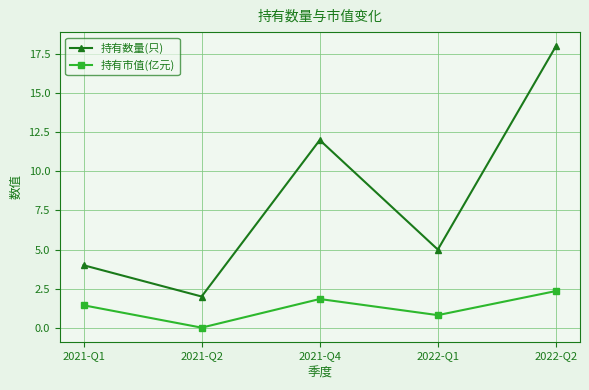

True or false: 持有数量(只) has a value of 17.7 at 2021-Q4.

False